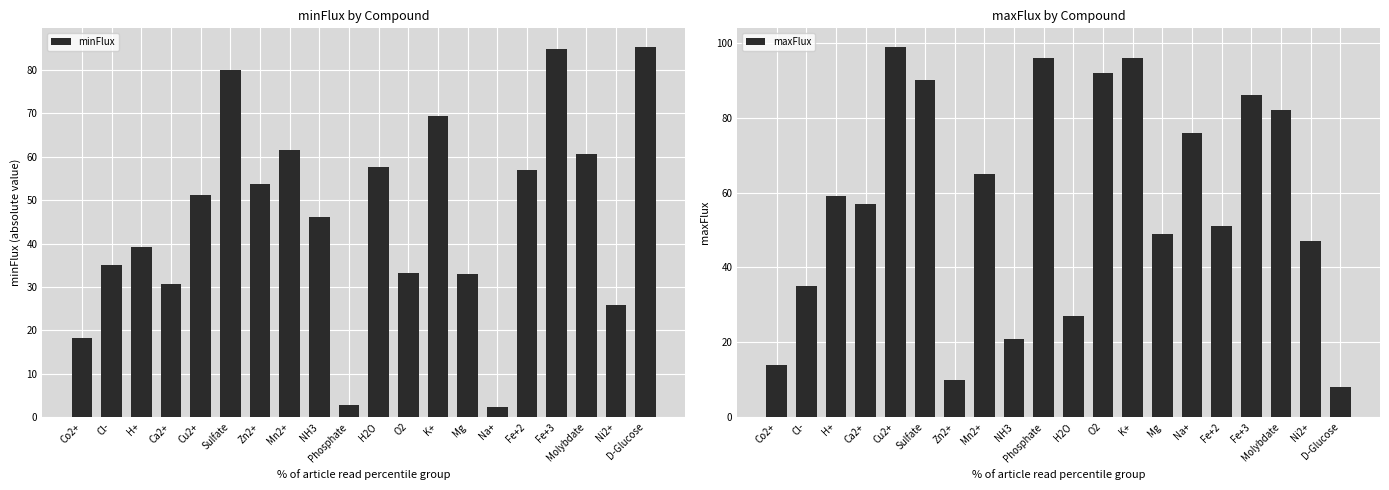

List the labels in order of maxFlux value, smallest first.

D-Glucose, Zn2+, Co2+, NH3, H2O, Cl-, Ni2+, Mg, Fe+2, Ca2+, H+, Mn2+, Na+, Molybdate, Fe+3, Sulfate, O2, Phosphate, K+, Cu2+